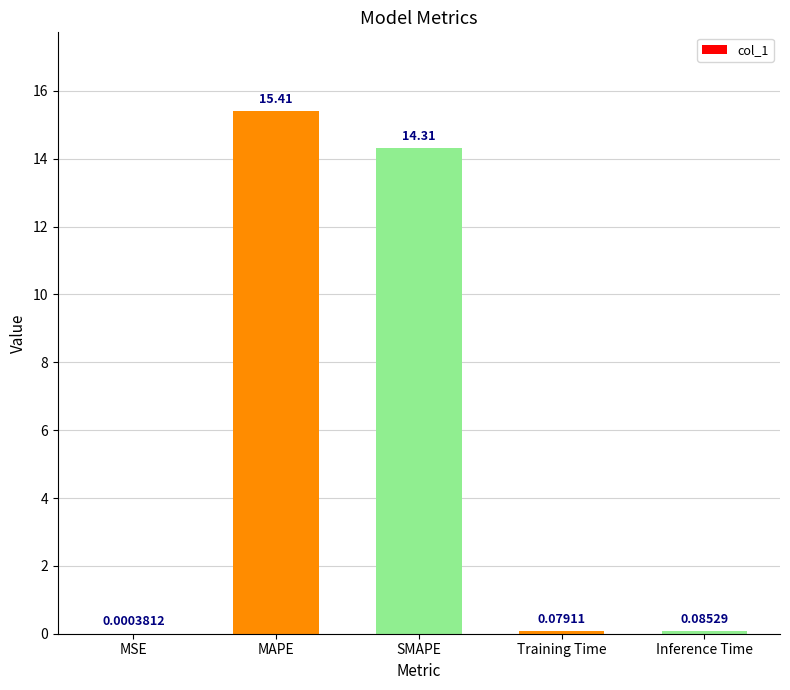

Which category has the highest value across all series?

MAPE